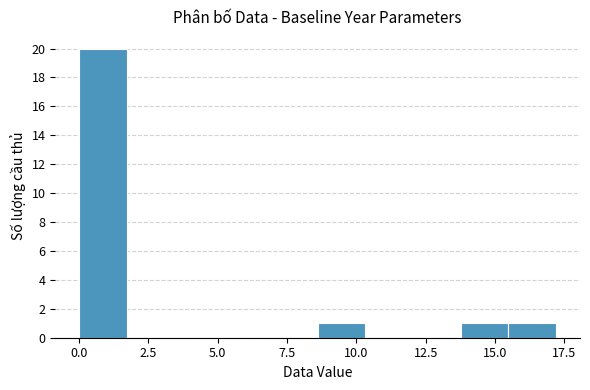

Around what value on the x-axis is the tallest bar? Give the approximate position of its centre, as read against the axis.

1.0